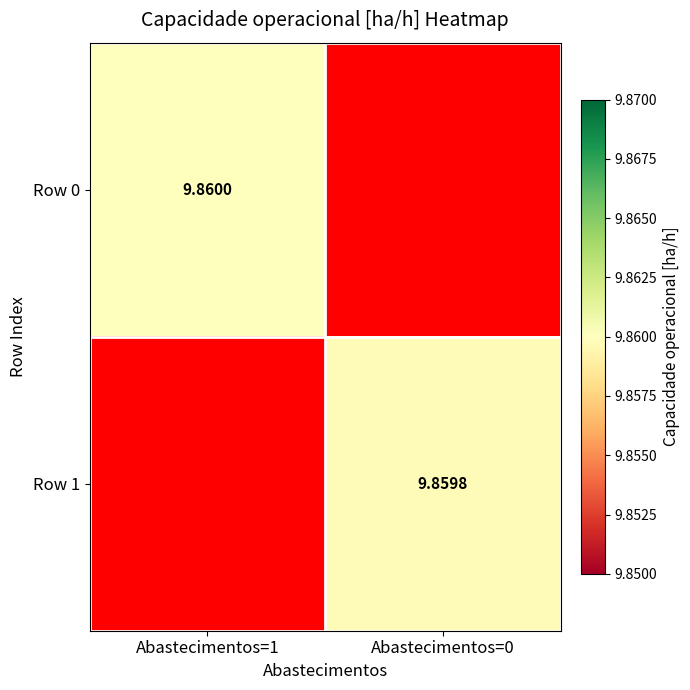

Count the number of categories in the chart.

2